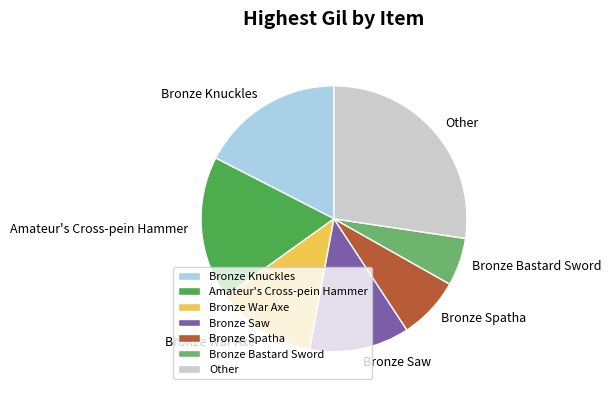

Which category has the biggest portion of the pie?

Other